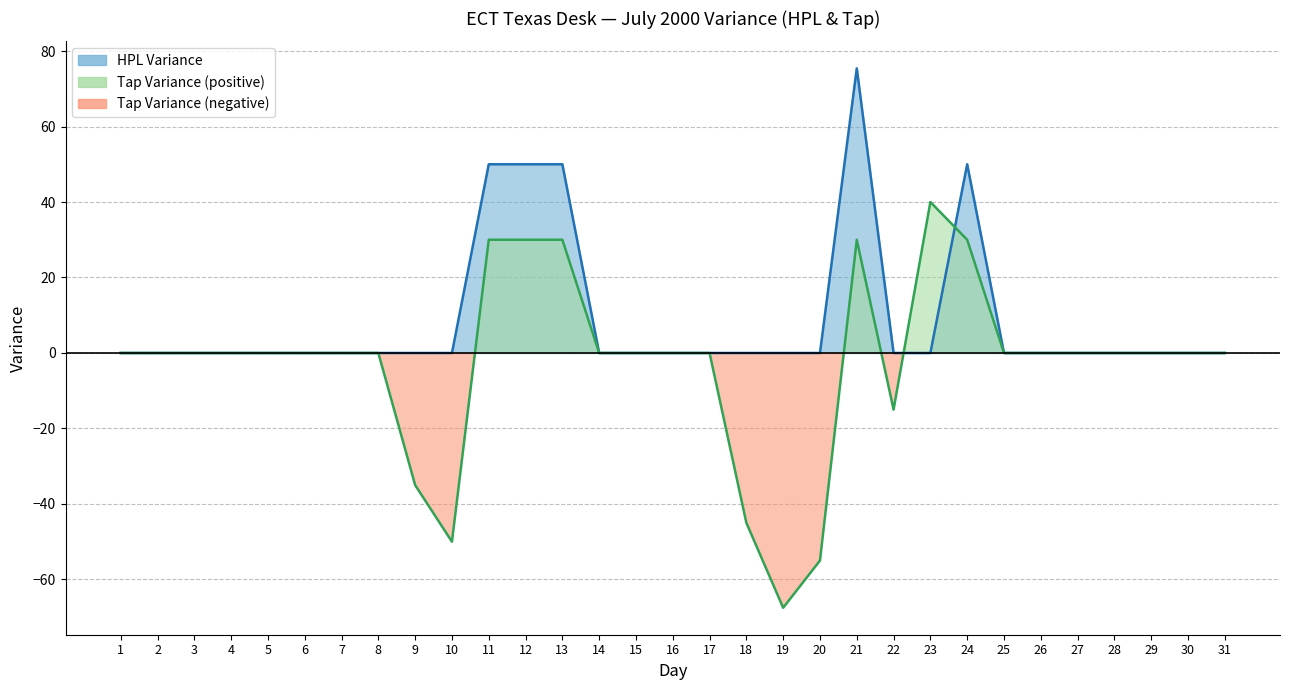

Rank the series at 8 from lowest to highest value.

HPL Variance, Tap Variance